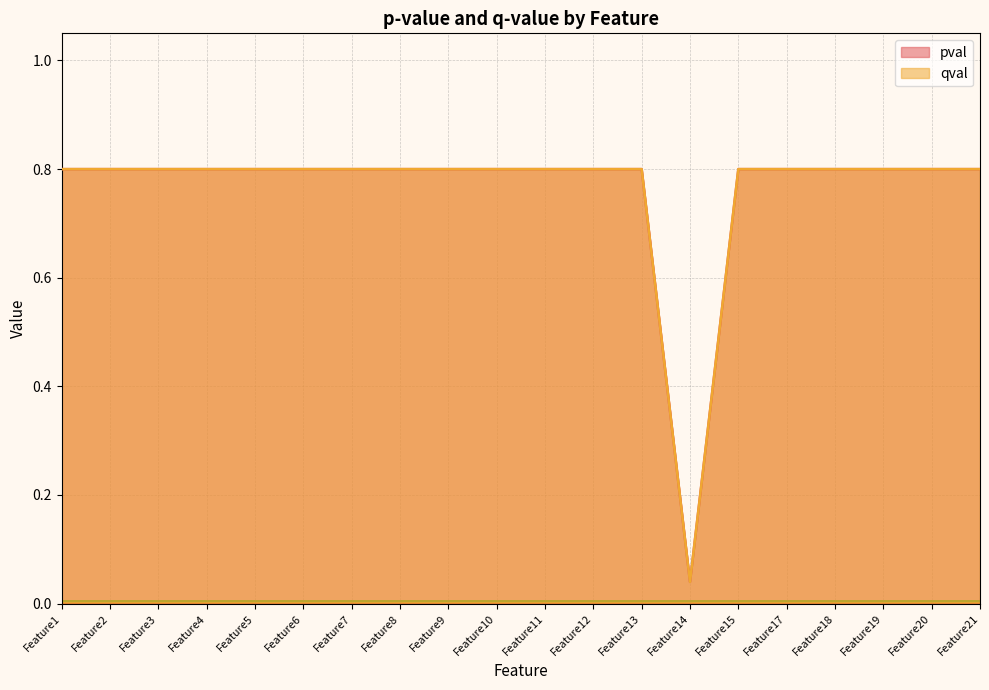

What is the difference between the maximum and minimum values in the qval series?

0.8